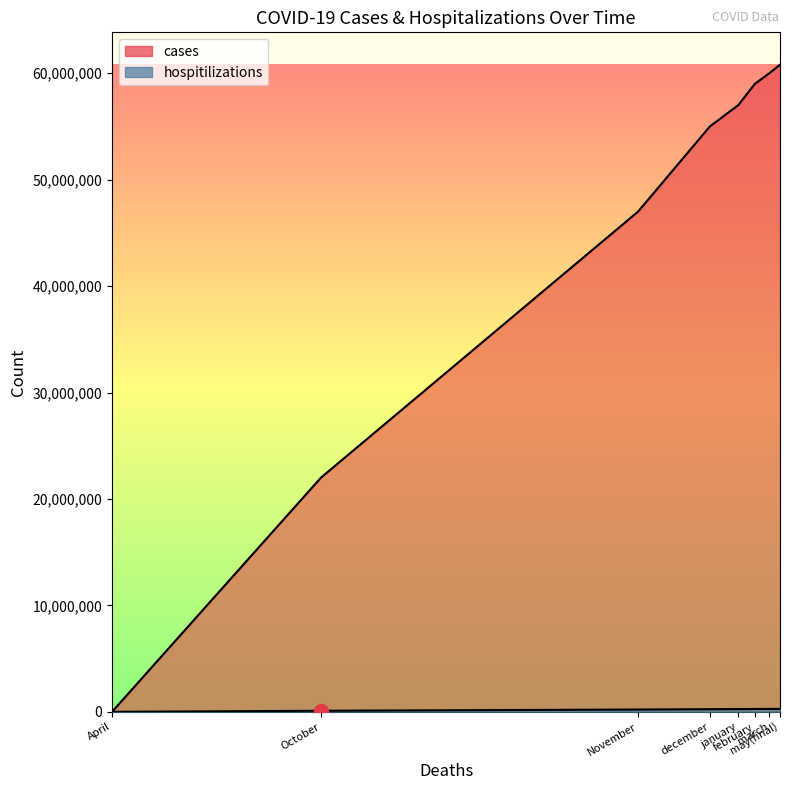

What is the total value across all series at february?

59265000